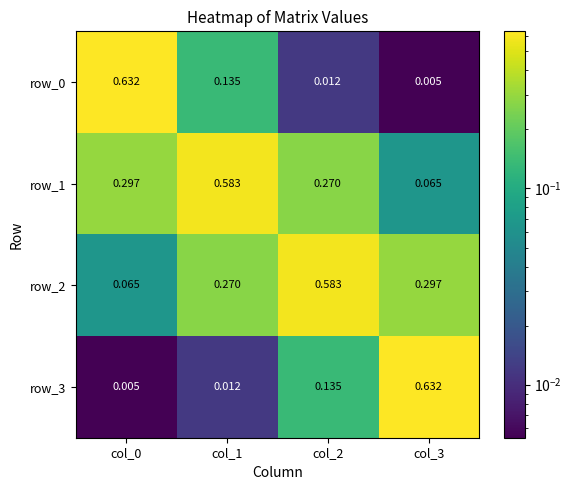

How many row_1 values are between 0 and 1?

4